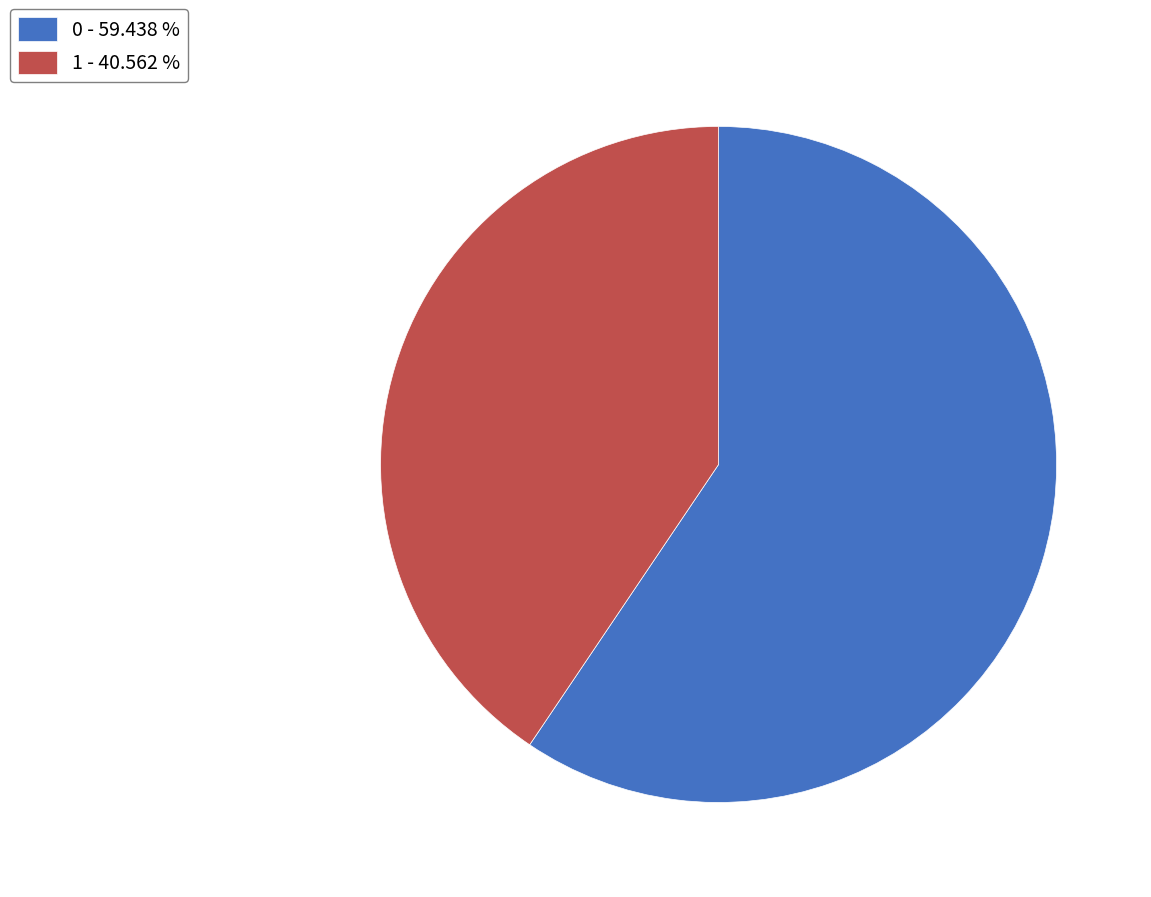

How many slices are in this pie chart?

2